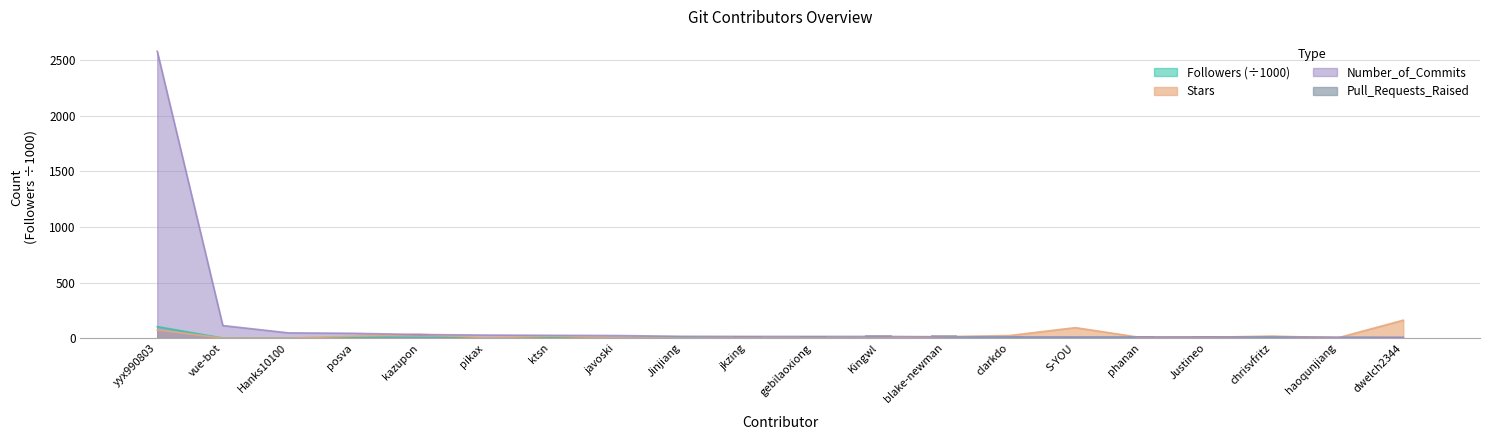

Is it true that the value at S-YOU is 11?

True